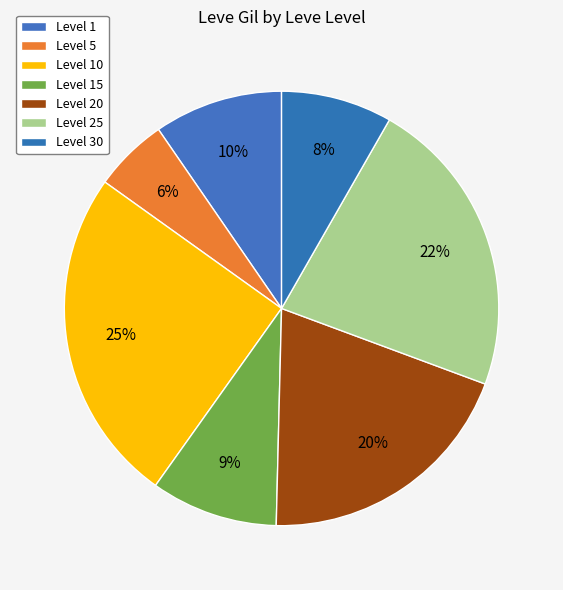

Count the number of slices in the pie.

7